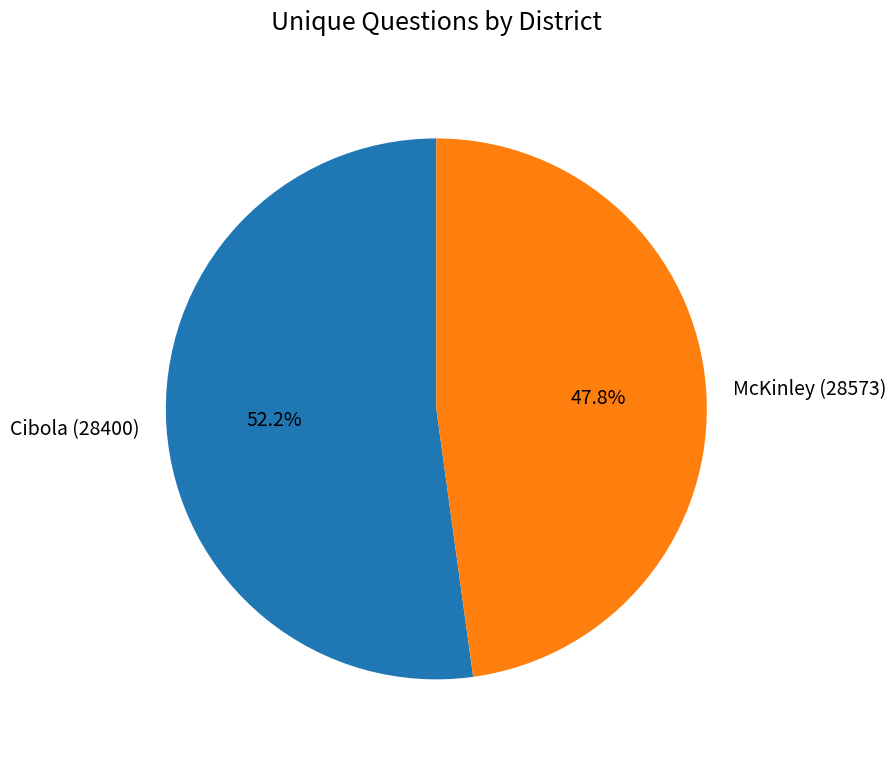

What is the smallest slice in the pie chart?

McKinley (28573)